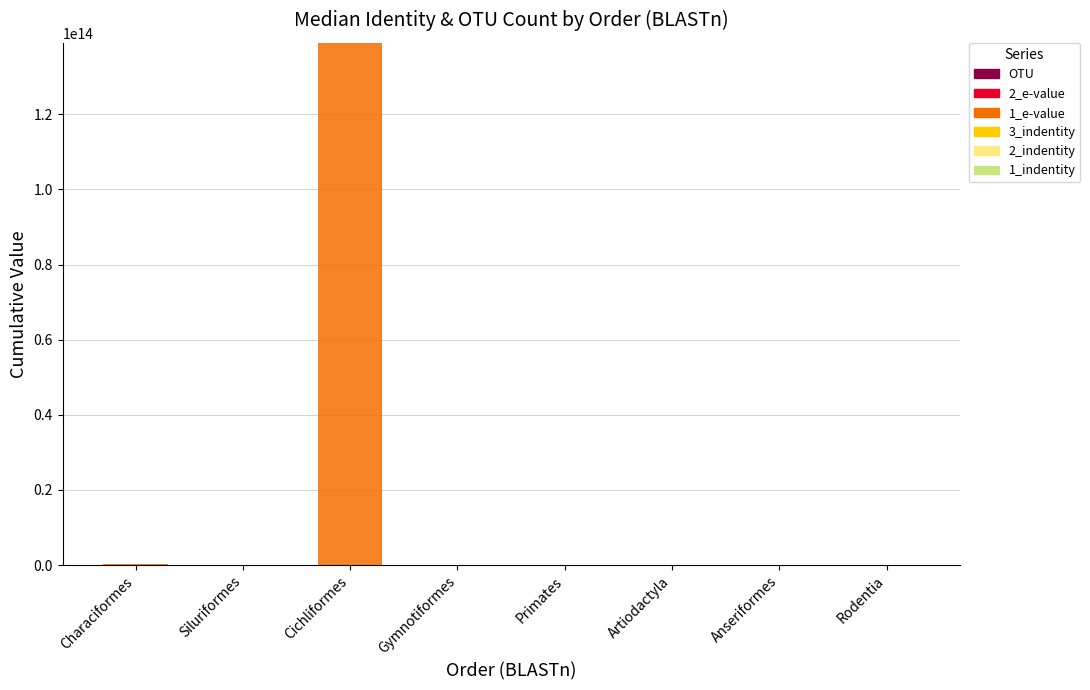

At which category is the sum across all series the highest?

Cichliformes